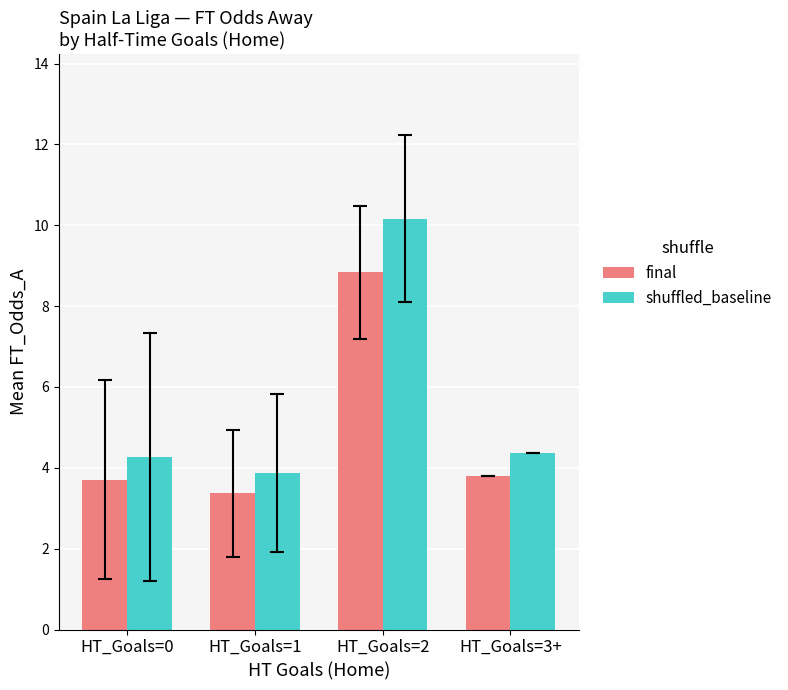

What is the greatest value displayed?

10.2